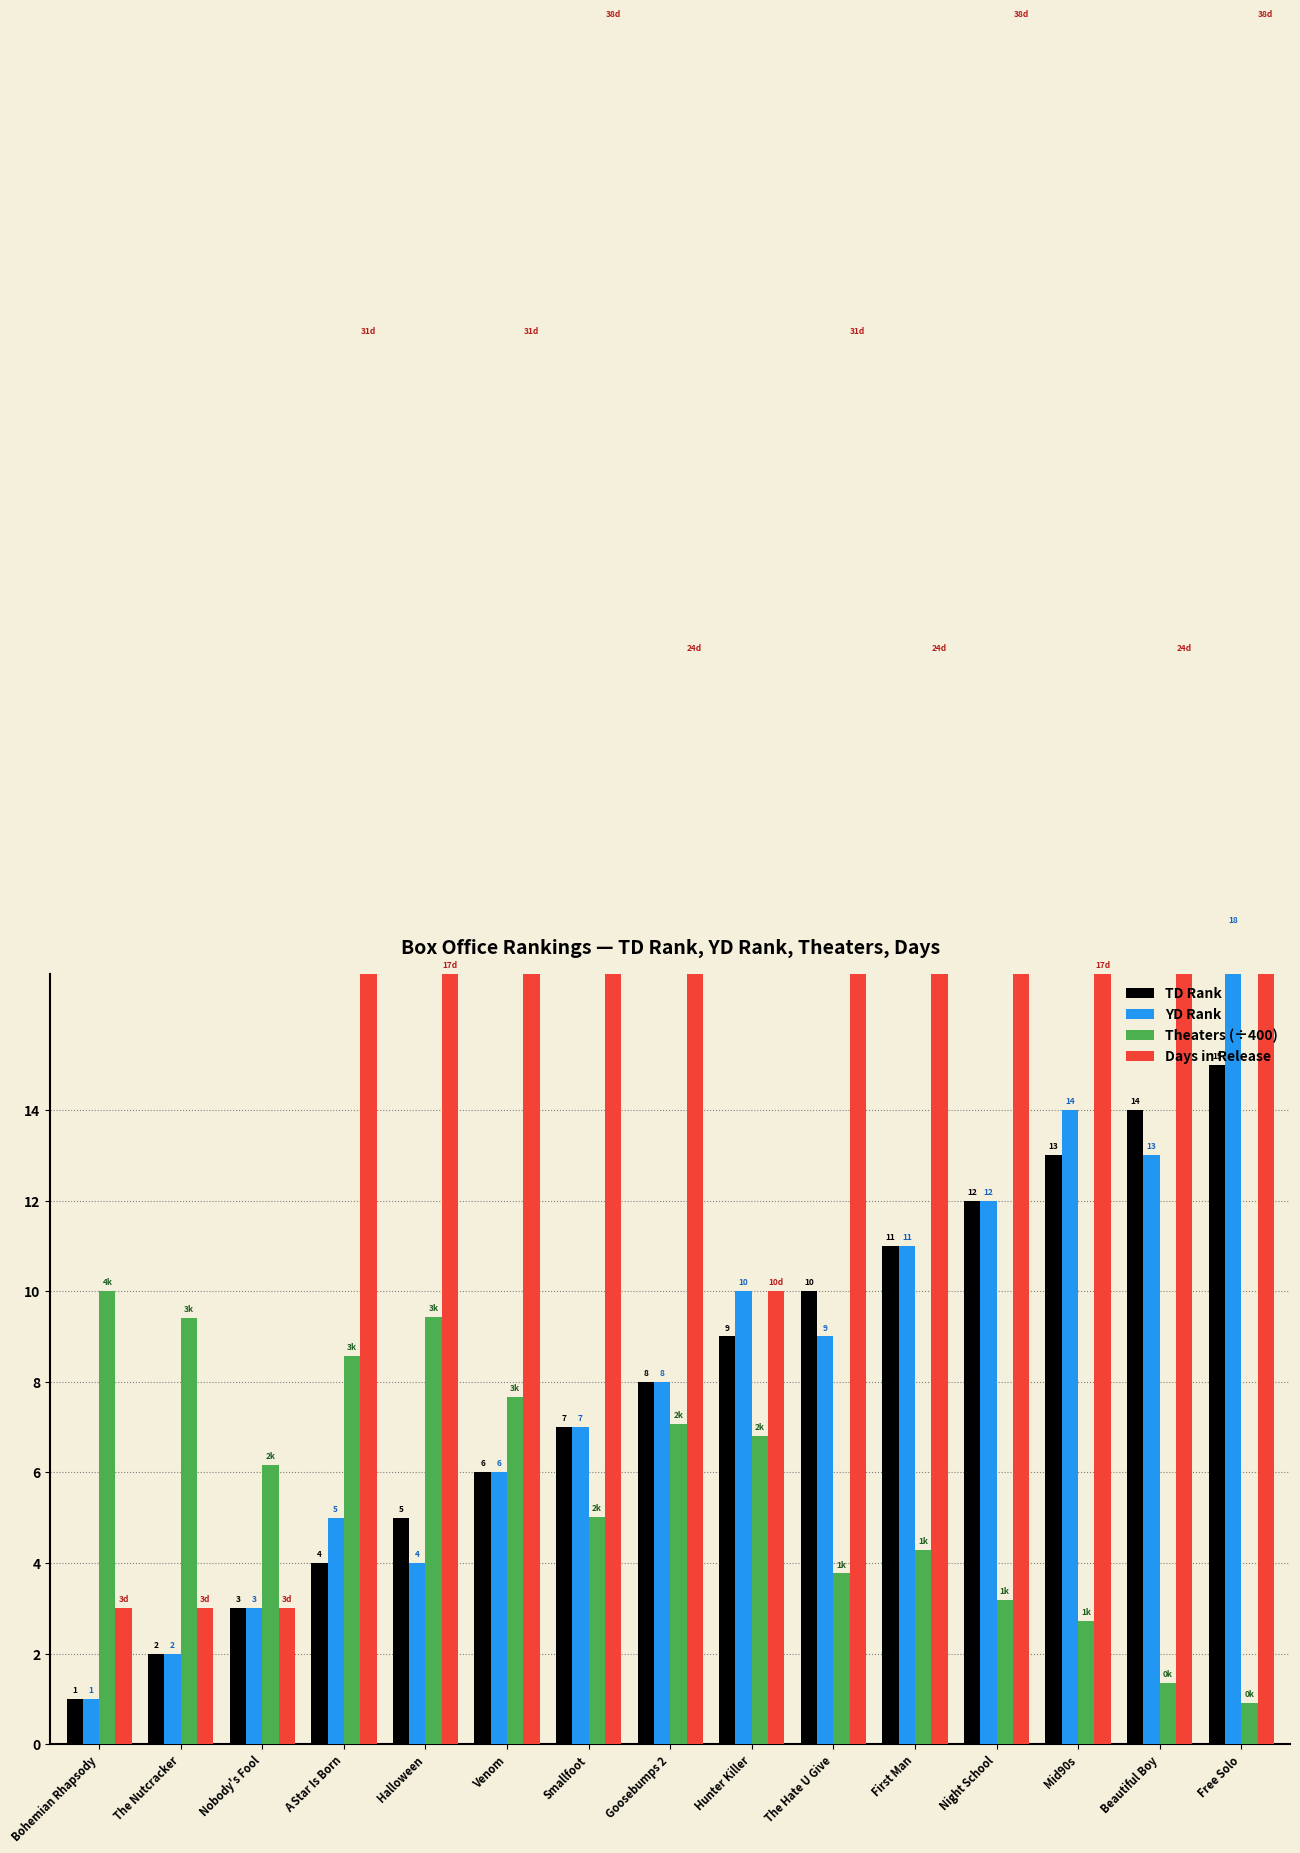

What is the total value across all series at Goosebumps 2?

47.1